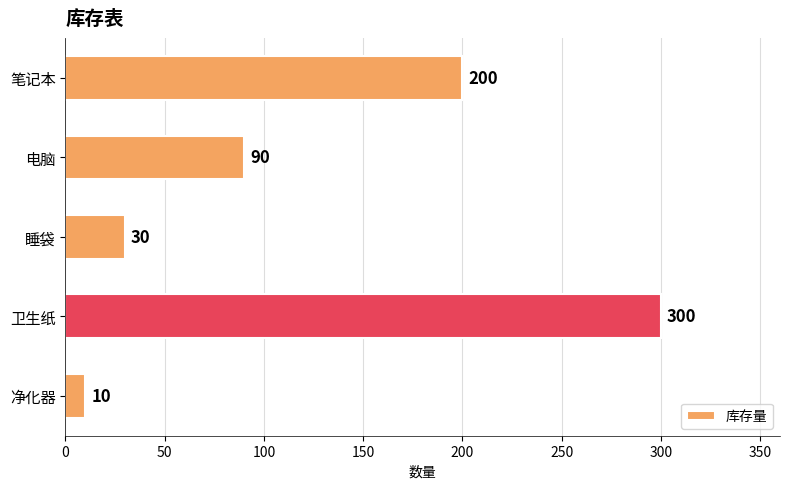

How many series are shown in this chart?

1